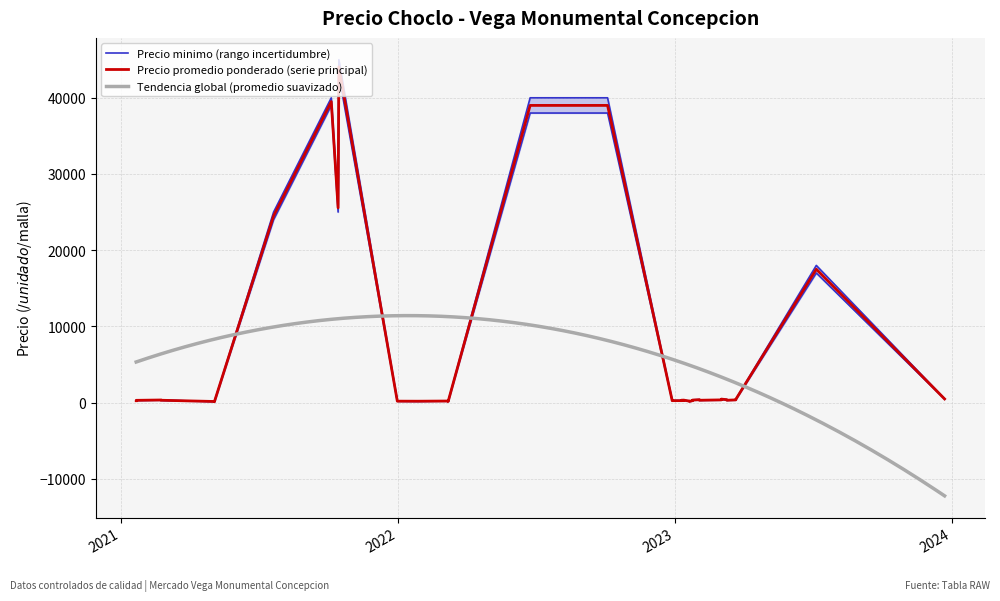

The value of Precio minimo at 2023-01-24 is 300. True or false?

True